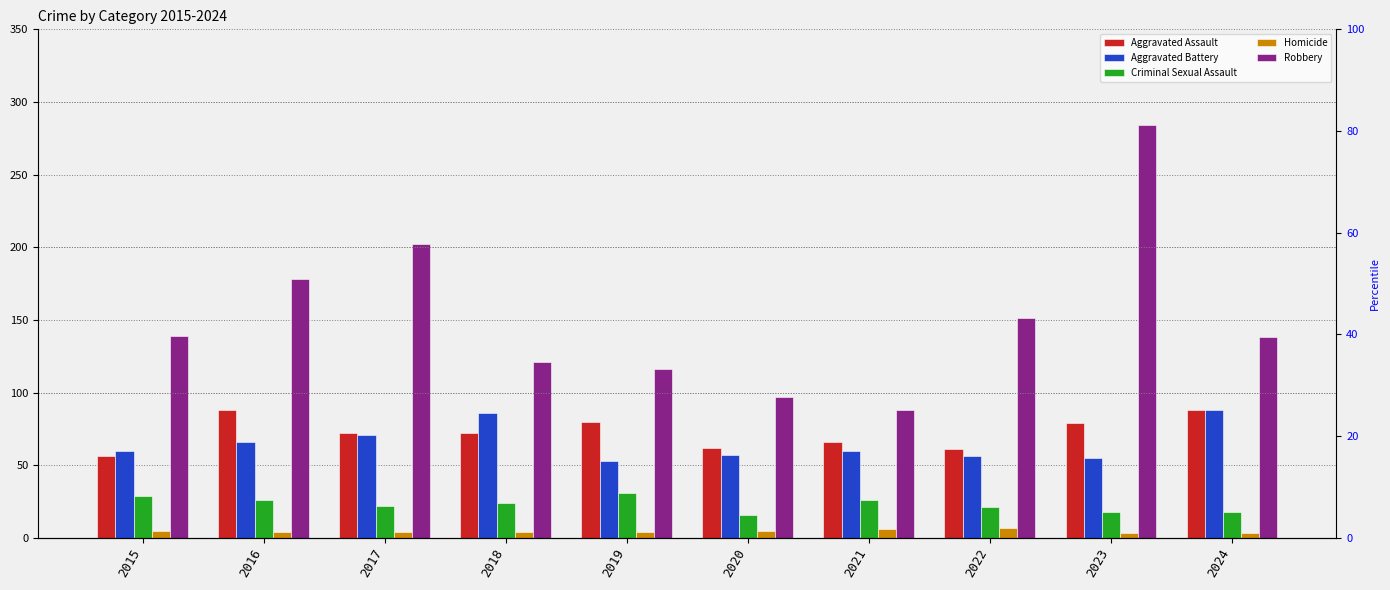

What are all the series names shown in the legend?

Aggravated Assault, Aggravated Battery, Criminal Sexual Assault, Homicide, Robbery